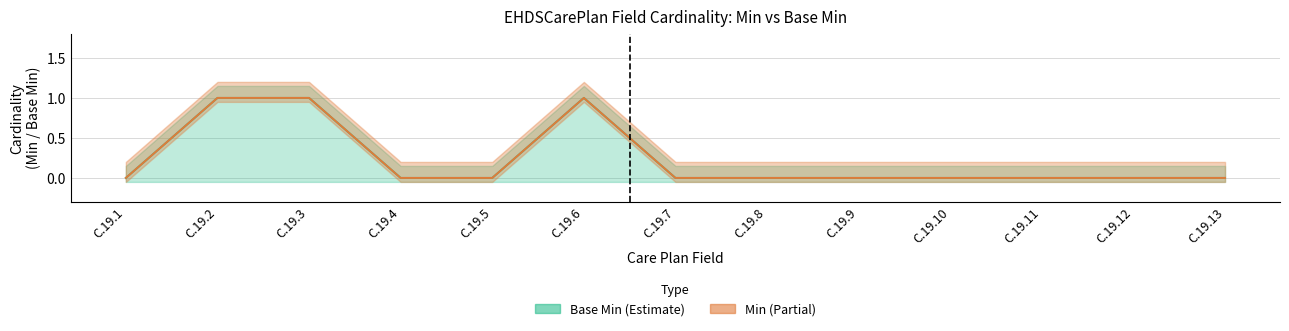

True or false: Min (upper) has a value of 1 at C.19.2.

True